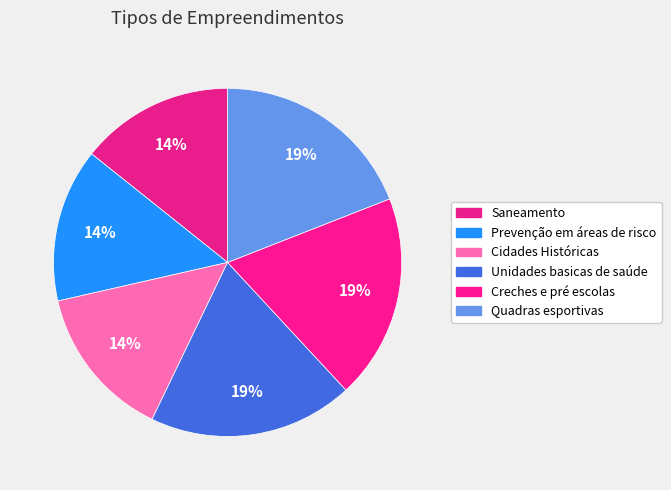

To the nearest percent, what portion does Creches e pré escolas represent?

19%